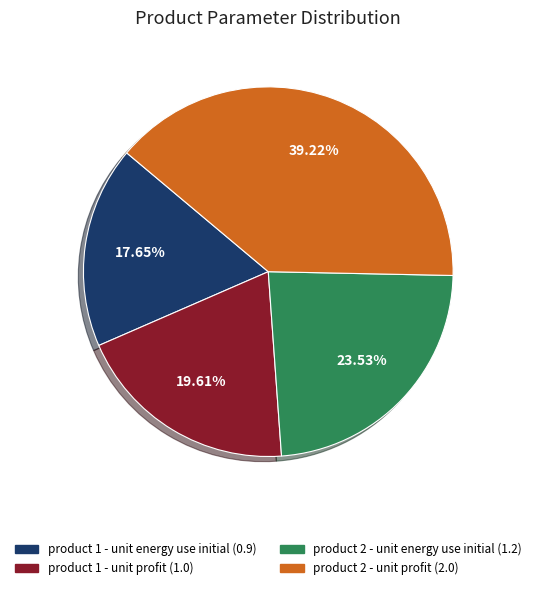

What is the largest slice in the pie chart?

product 2 - unit profit